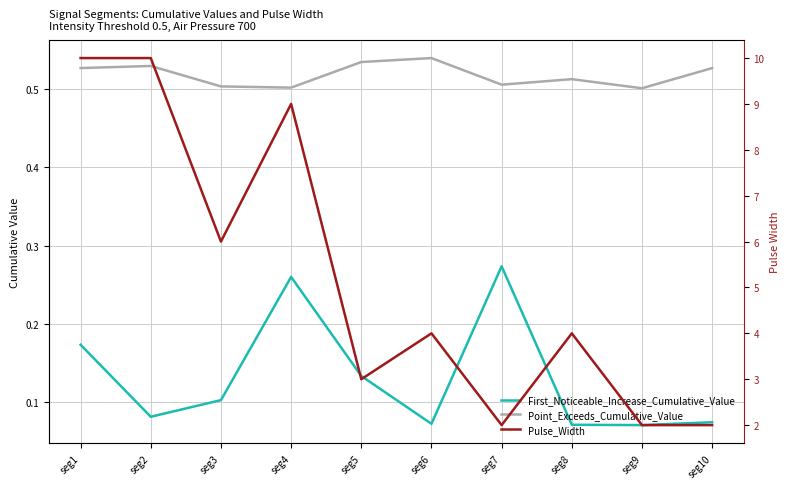

What is the difference between the highest and lowest values at seg10?

1.9